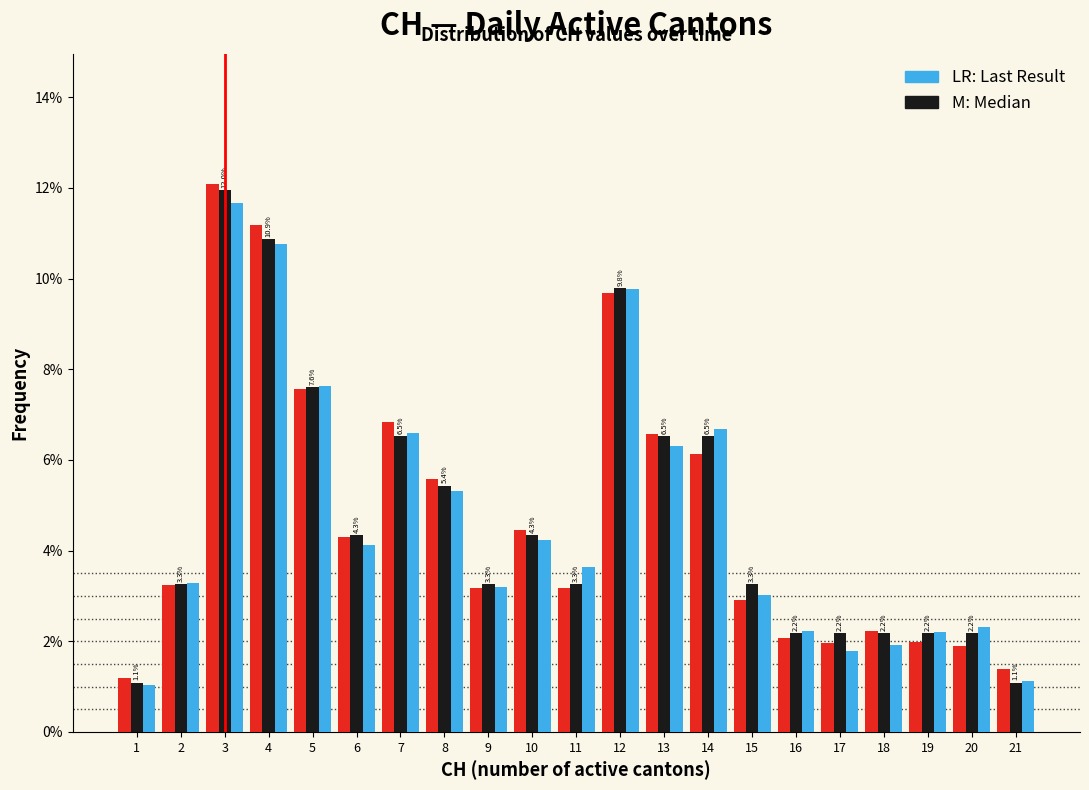

At which category is the sum across all series the highest?

3